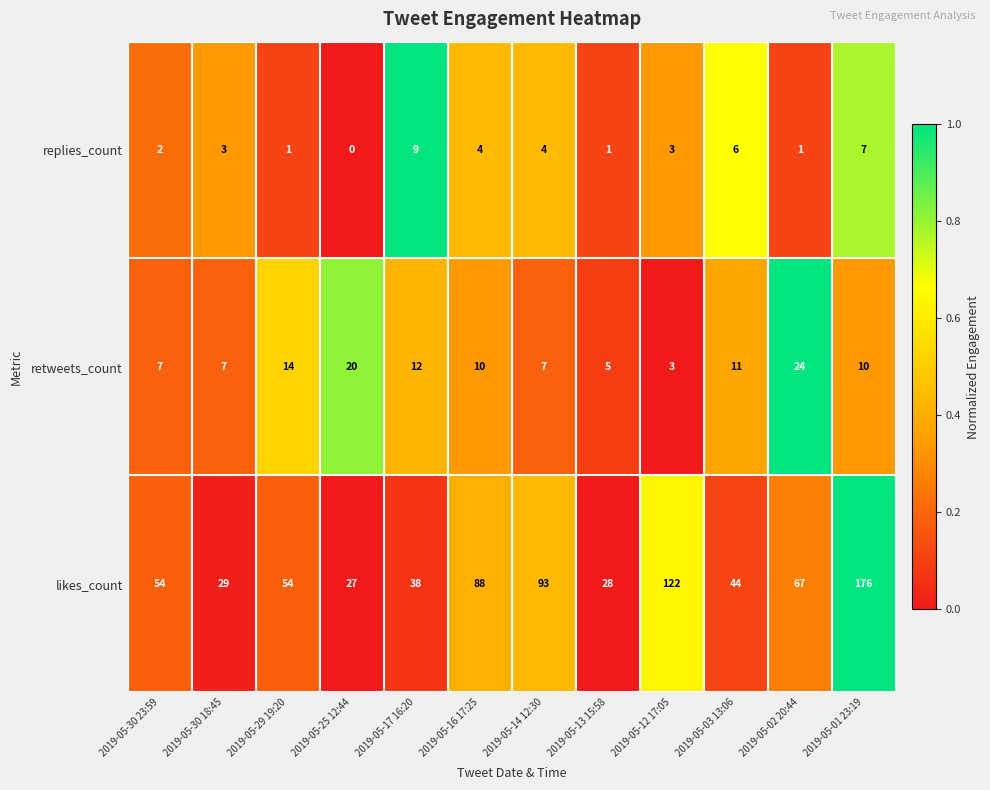

Where does the retweets_count series first go above 10?

2019-05-29 19:20